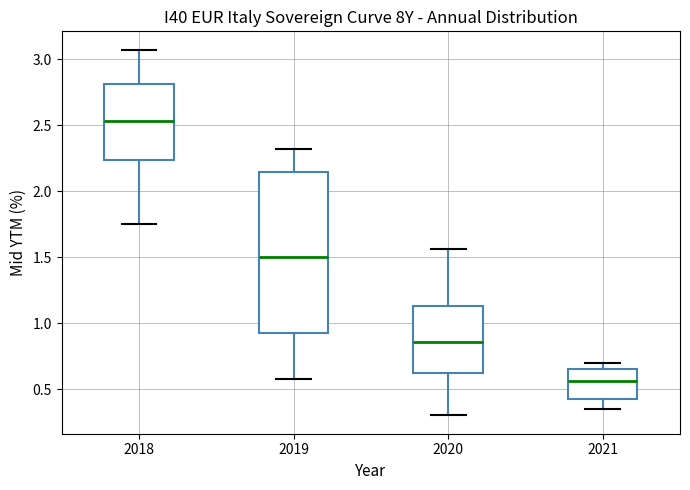

Comparing the boxes themselves (not the whiskers), which one is the tallest?

2019